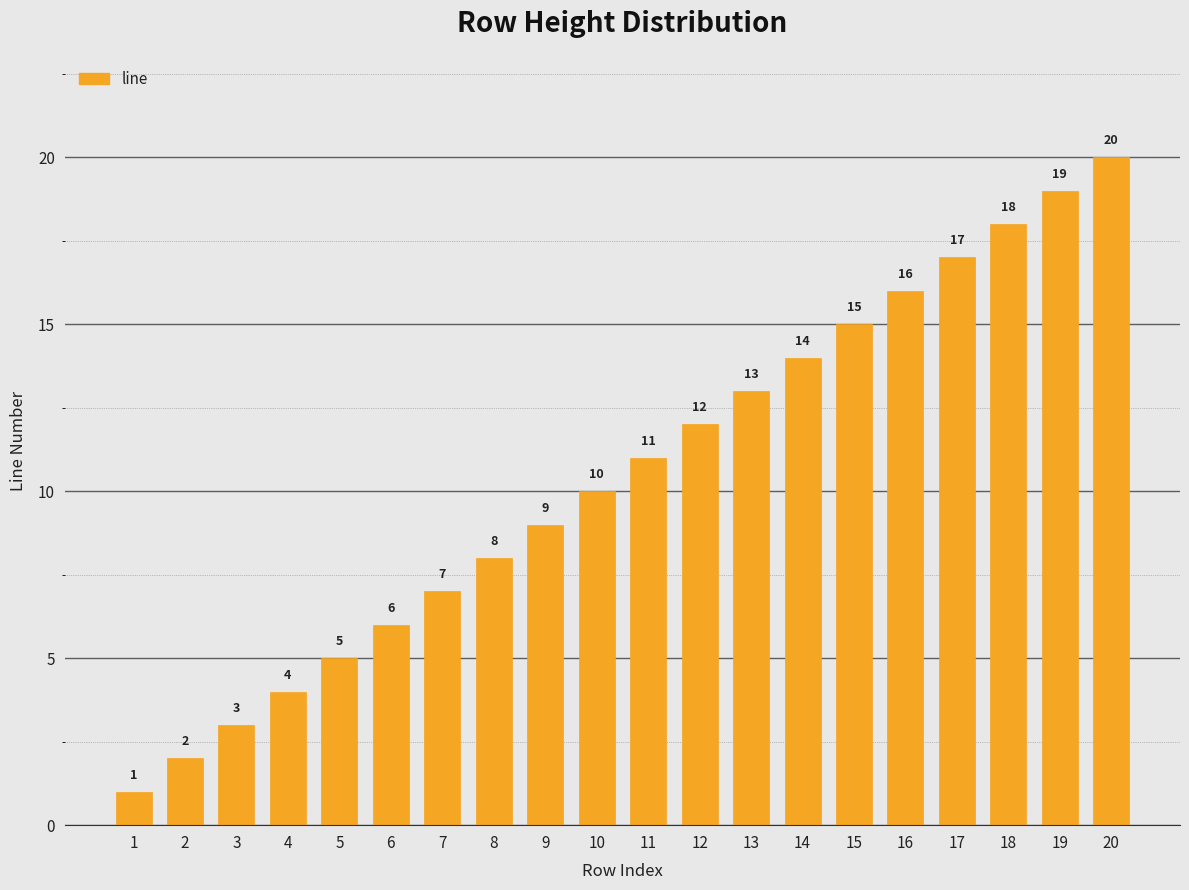

Are the bars grouped side by side (vs. stacked)?

No